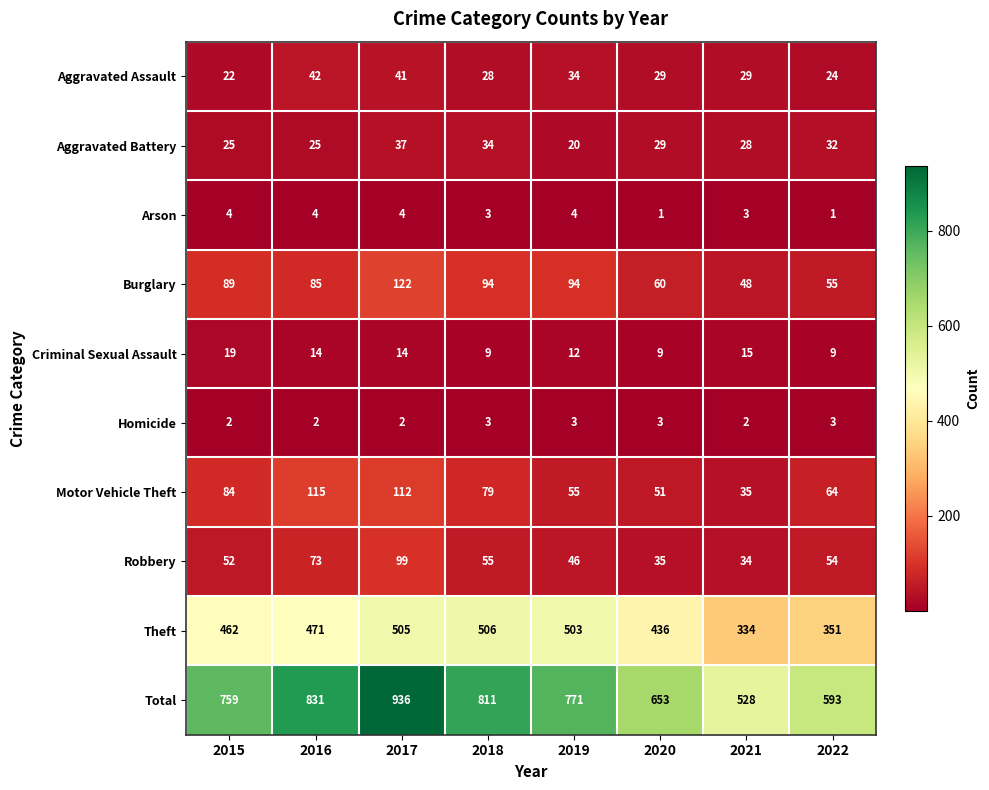

What is the approximate value of Homicide at 2020?

3